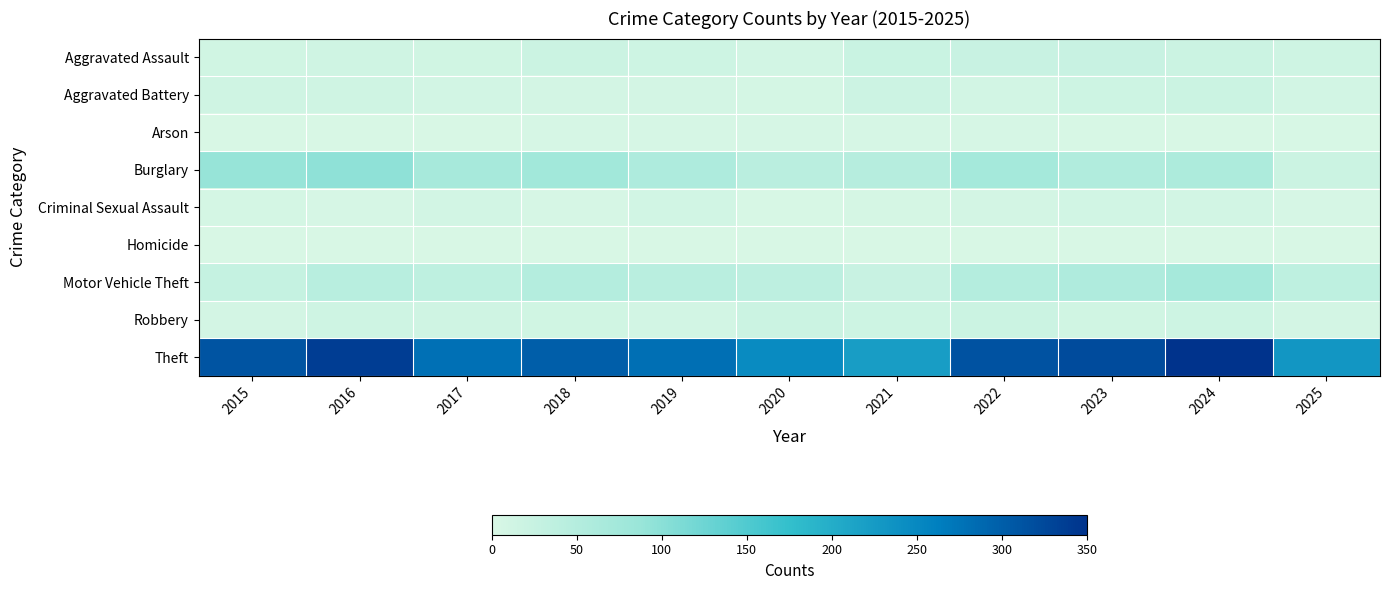

Which has a higher value, 2015 or 2019?

2019